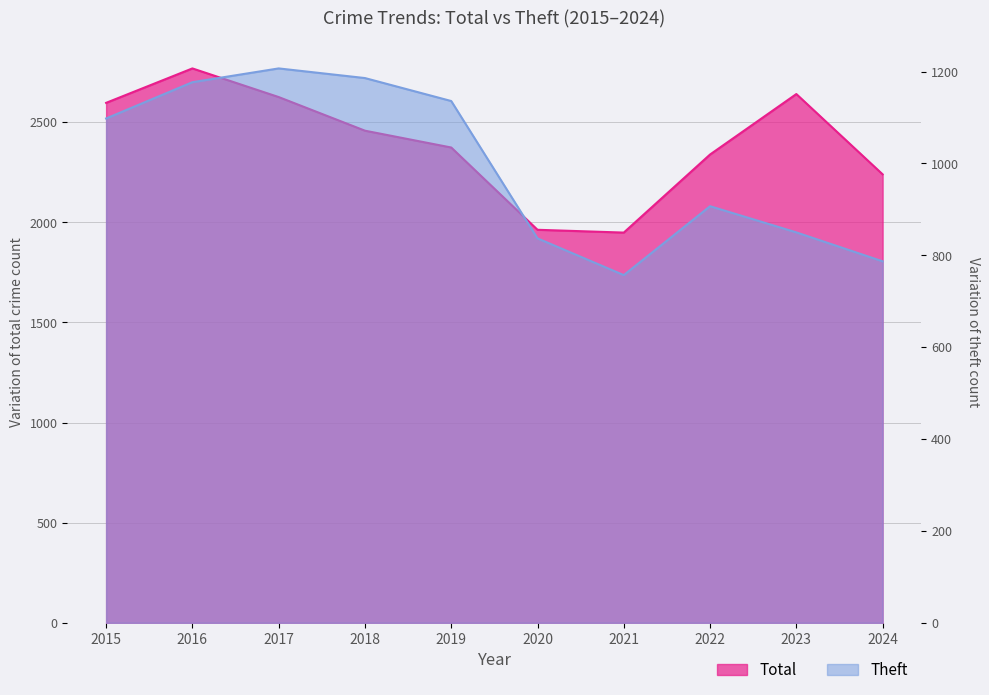

In Theft, how many points are lower than both neighbors (excluding endpoints)?

1